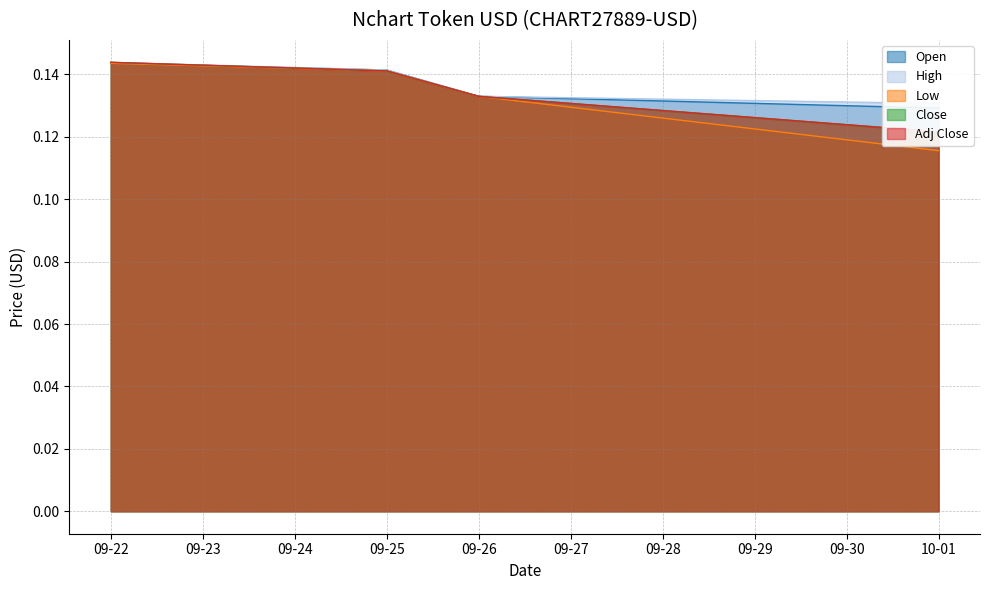

At which label does Low reach its minimum?

10-01